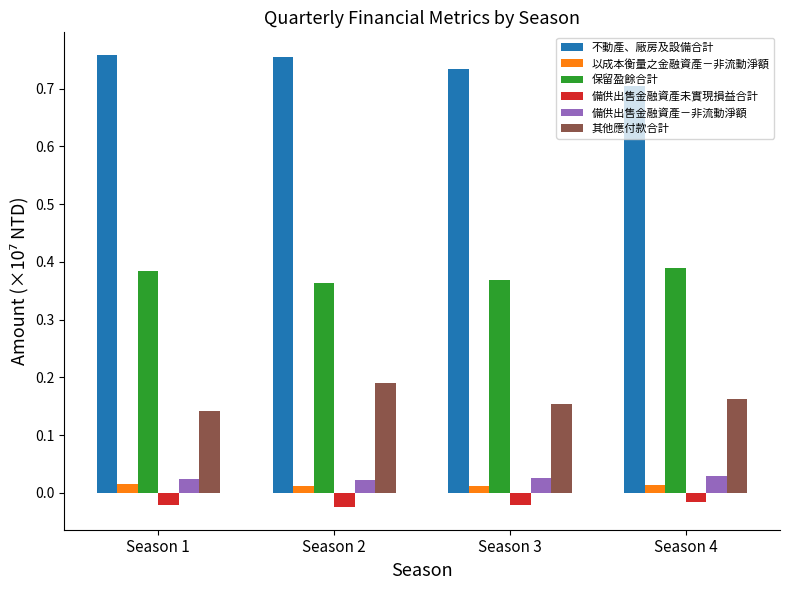

True or false: 其他應付款合計 has a value of 0.1 at Season 4.

False